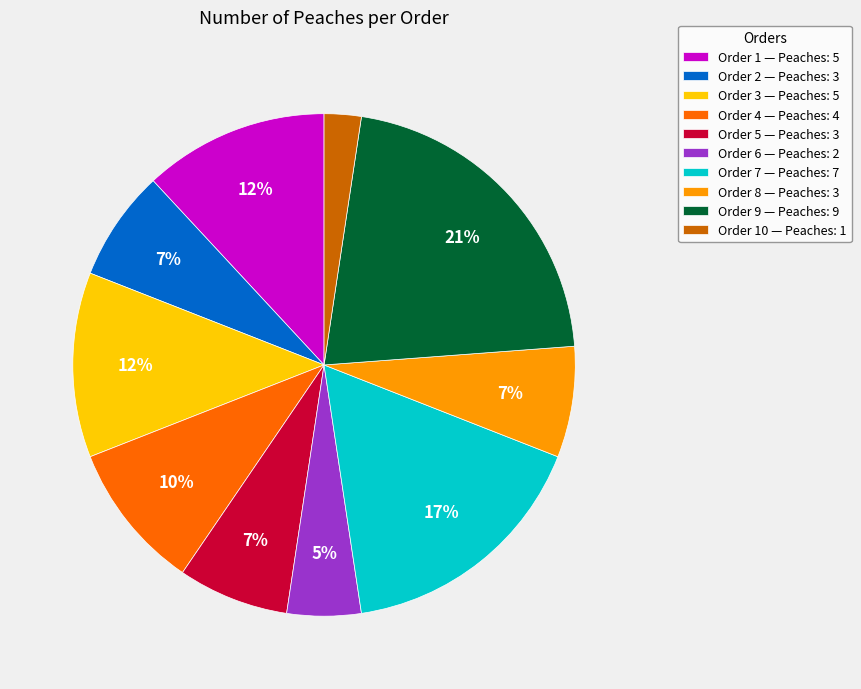

Which has a higher value, Order 8 — Peaches: 3 or Order 10 — Peaches: 1?

Order 8 — Peaches: 3